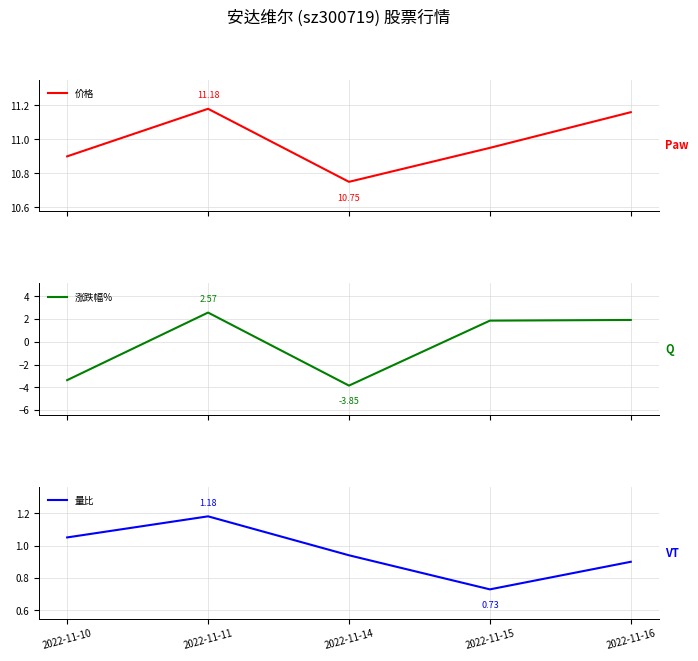

Reading left to right, transcribe all the data shown in this chart.

价格: 2022-11-10=10.9	2022-11-11=11.2	2022-11-14=10.8	2022-11-15=10.9	2022-11-16=11.2
涨跌幅%: 2022-11-10=-3.4	2022-11-11=2.6	2022-11-14=-3.9	2022-11-15=1.9	2022-11-16=1.9
量比: 2022-11-10=1.1	2022-11-11=1.2	2022-11-14=0.9	2022-11-15=0.7	2022-11-16=0.9